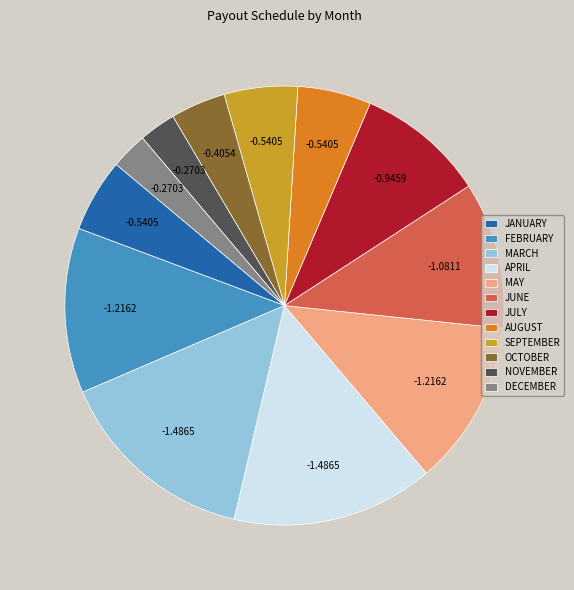

Does any single category account for the majority?

No